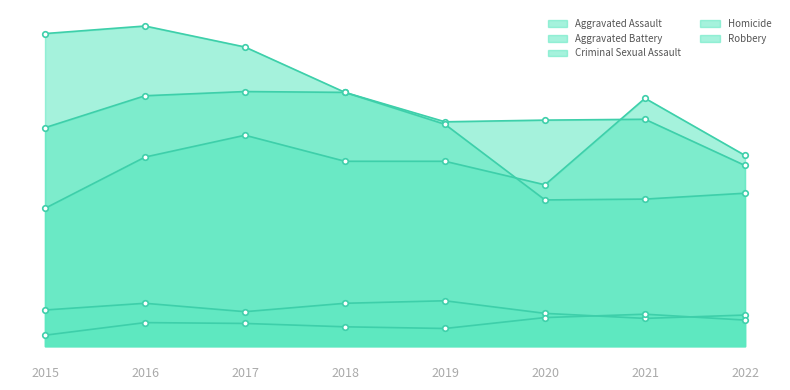

How many interior local peaks does the Aggravated Assault series have?

2